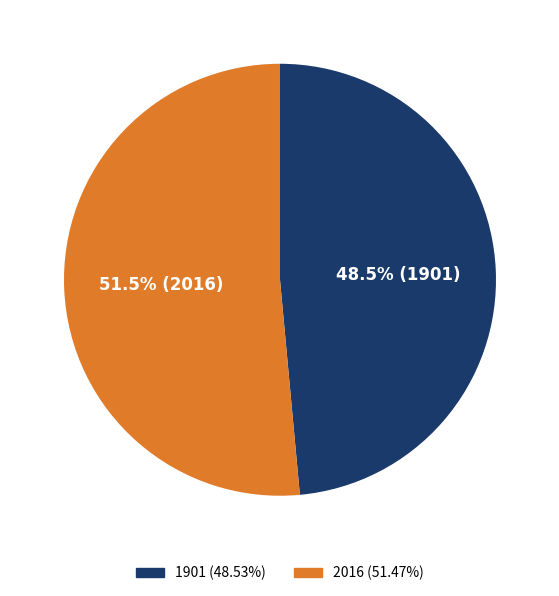

What percentage is NOT represented by 1901?

51.5%